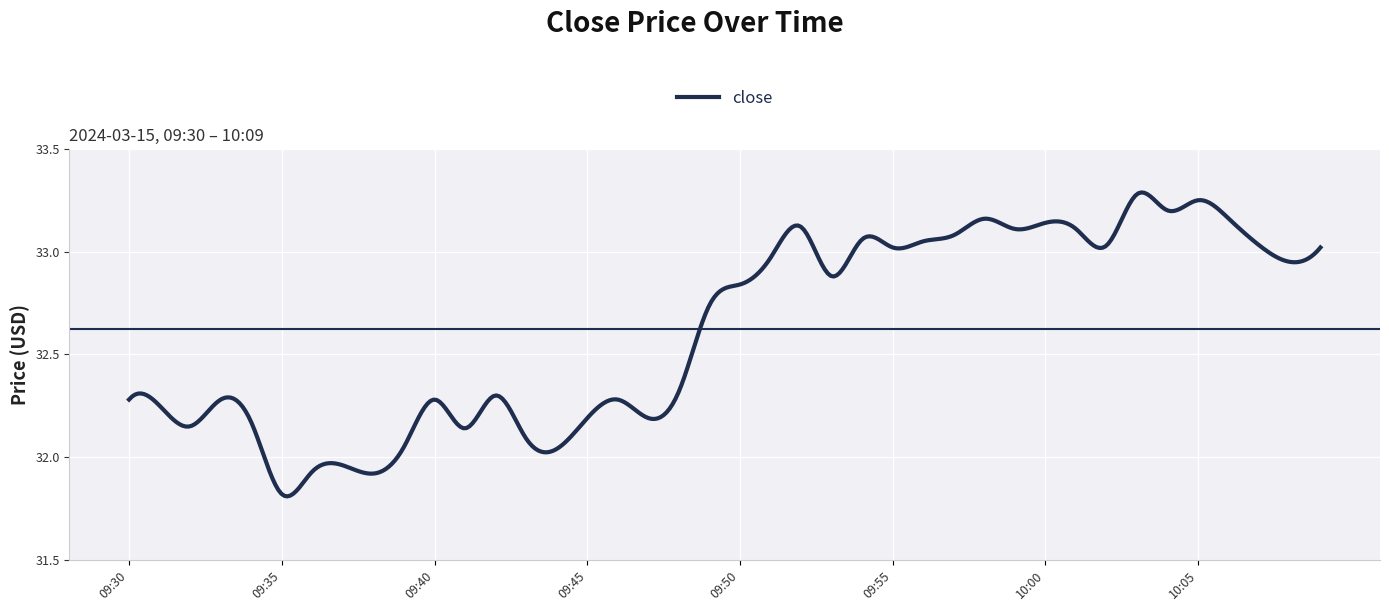

What is the difference between the maximum and minimum values?

1.5